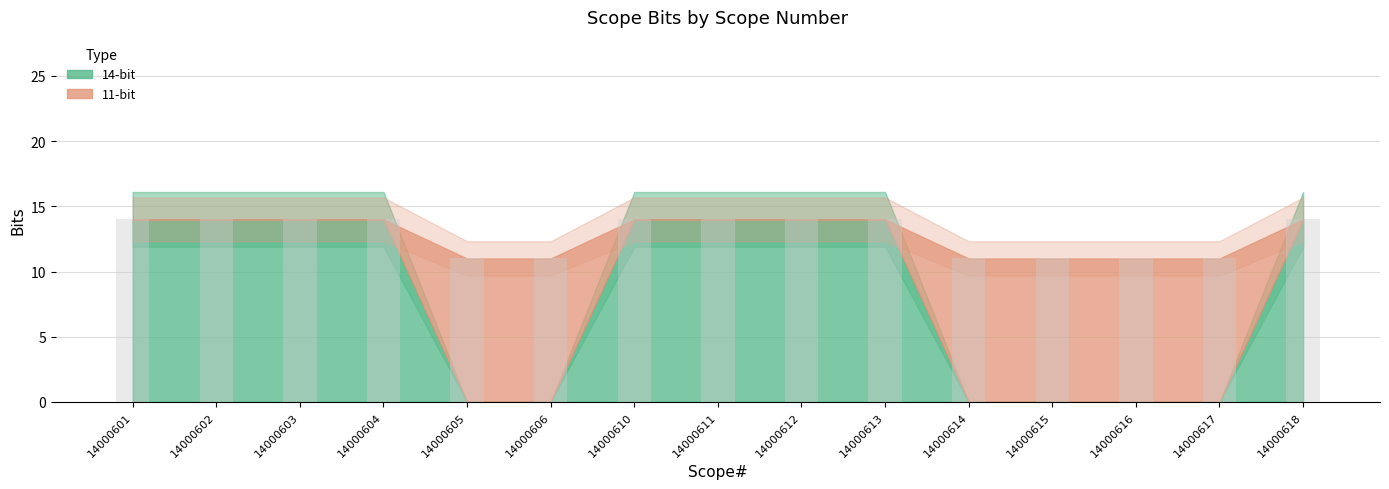

Reading left to right, list all the values displayed in this chart.

14000601=14	14000602=14	14000603=14	14000604=14	14000605=11	14000606=11	14000610=14	14000611=14	14000612=14	14000613=14	14000614=11	14000615=11	14000616=11	14000617=11	14000618=14